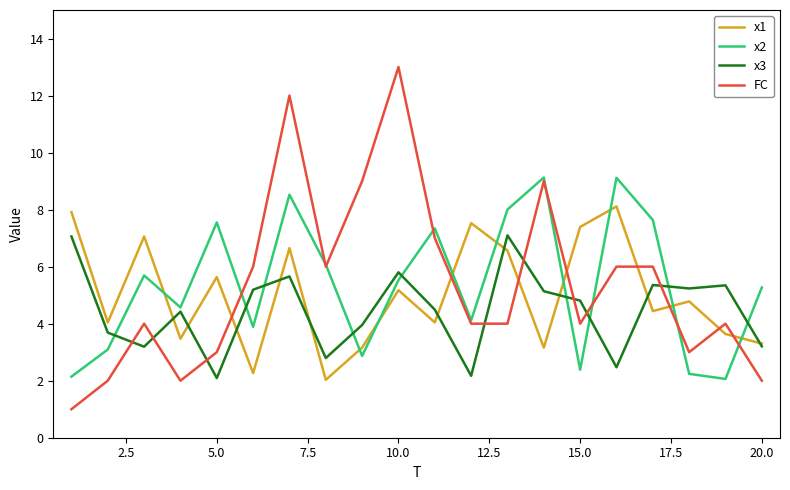

What is the minimum value shown in the chart?

1.0